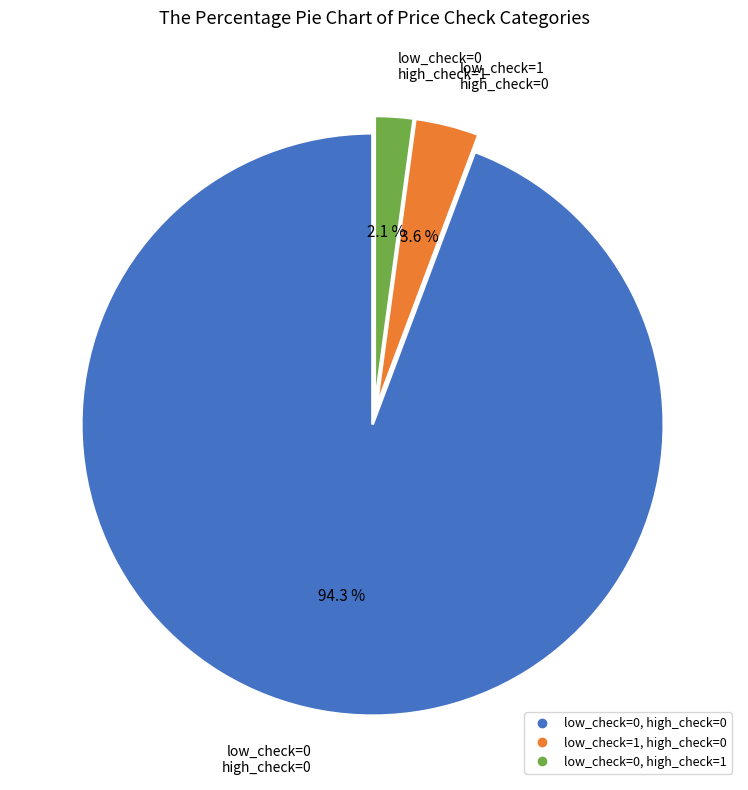

To the nearest percent, what percentage of the pie is low_check=1, high_check=0?

4%